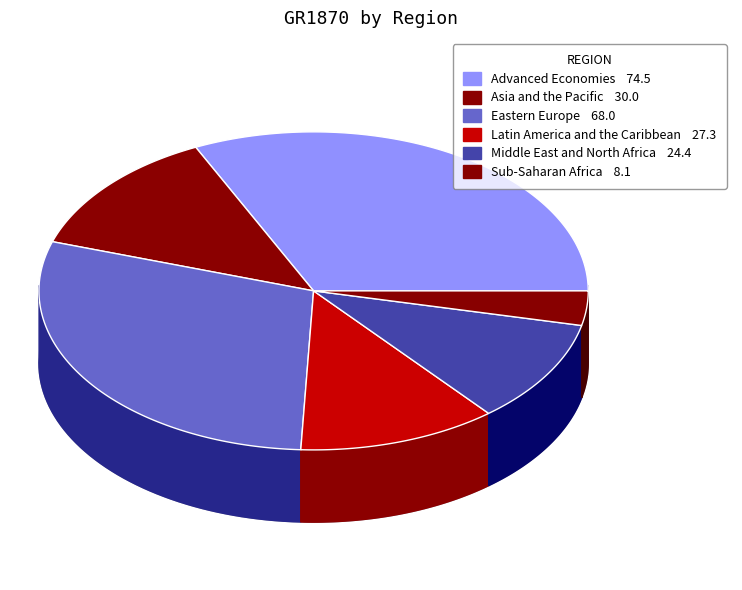

To the nearest percent, what is the combined percentage of Advanced Economies and Latin America and the Caribbean?

44%